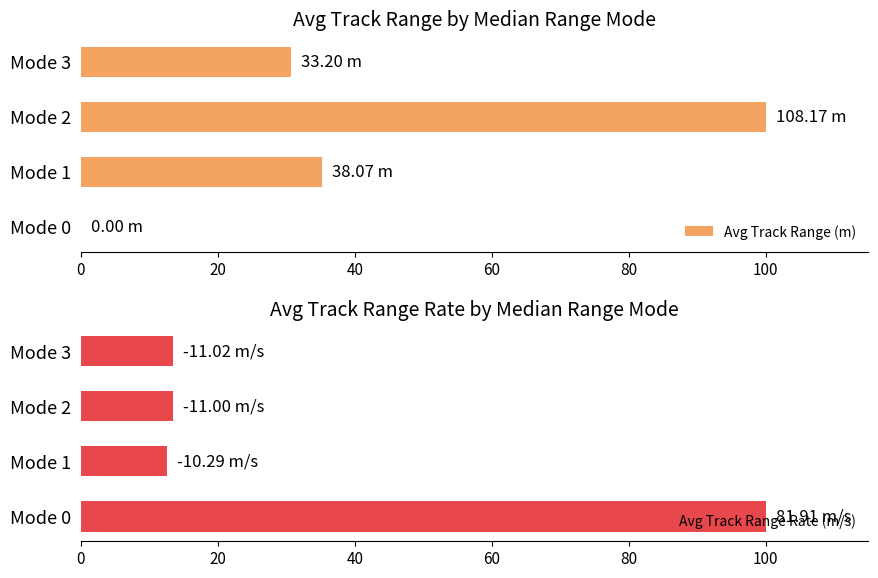

What is the difference between the maximum and minimum values in the Avg Track Range Rate (m/s) series?

87.4